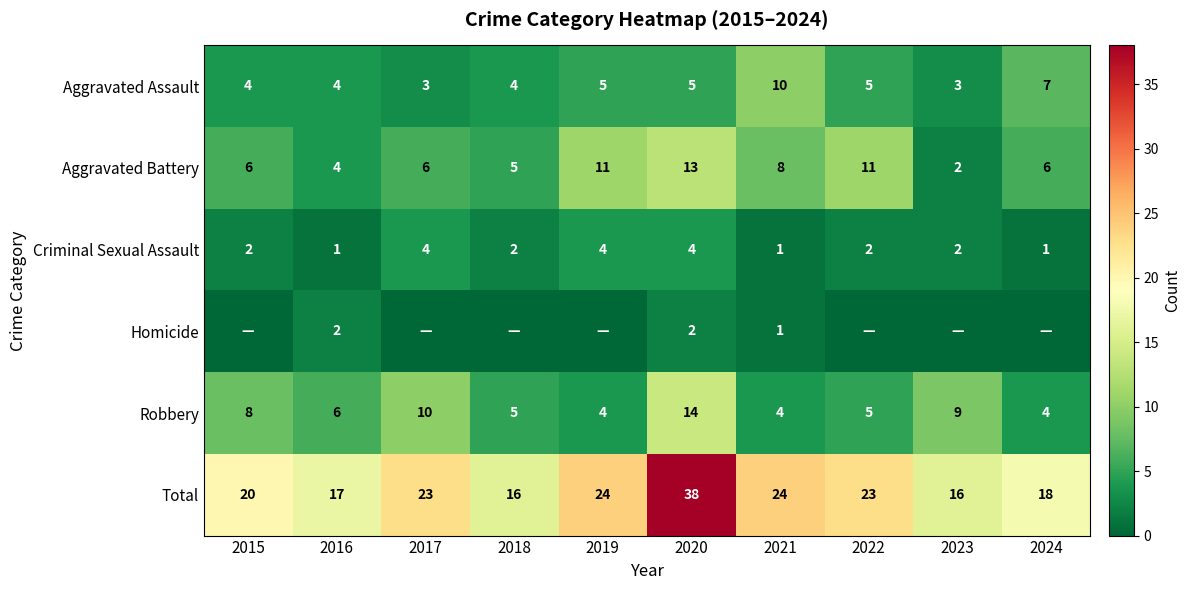

List the labels in order of Robbery value, smallest first.

2019, 2021, 2024, 2018, 2022, 2016, 2015, 2023, 2017, 2020